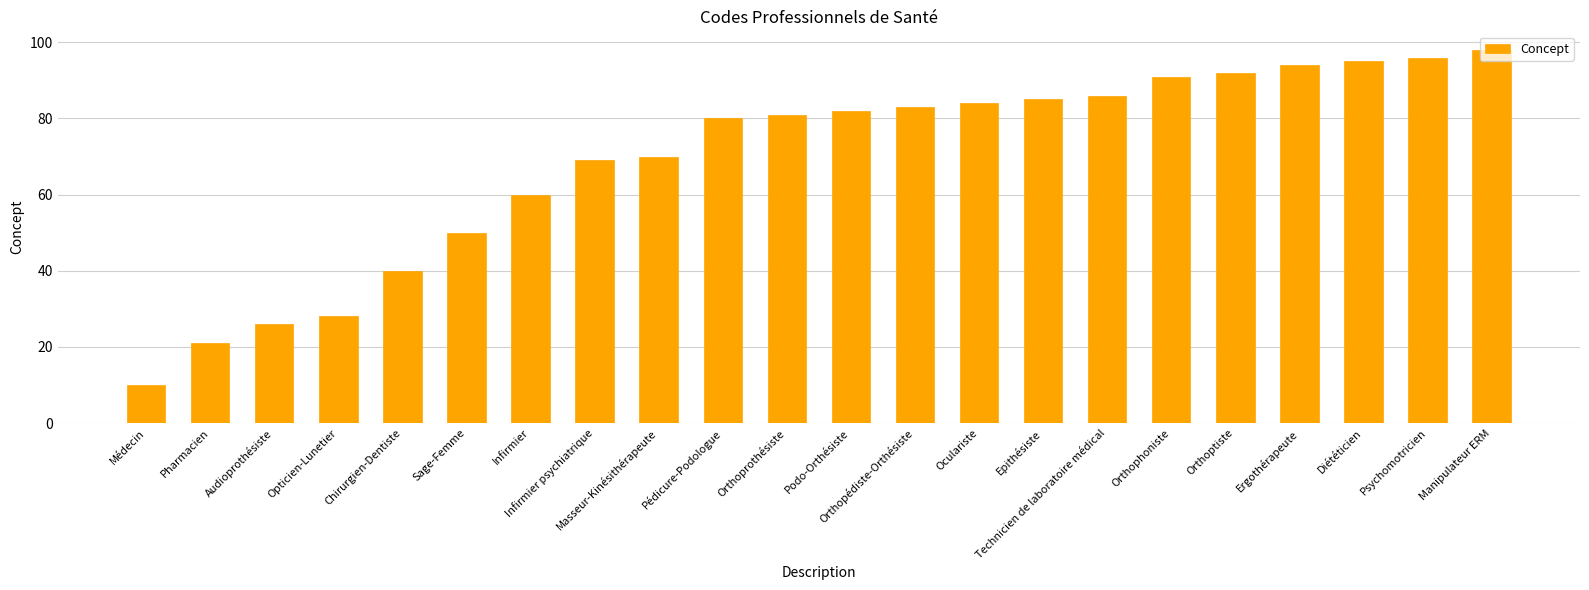

Rank the categories by value from lowest to highest.

Médecin, Pharmacien, Audioprothésiste, Opticien-Lunetier, Chirurgien-Dentiste, Sage-Femme, Infirmier, Infirmier psychiatrique, Masseur-Kinésithérapeute, Pédicure-Podologue, Orthoprothésiste, Podo-Orthésiste, Orthopédiste-Orthésiste, Oculariste, Epithésiste, Technicien de laboratoire médical, Orthophoniste, Orthoptiste, Ergothérapeute, Diététicien, Psychomotricien, Manipulateur ERM